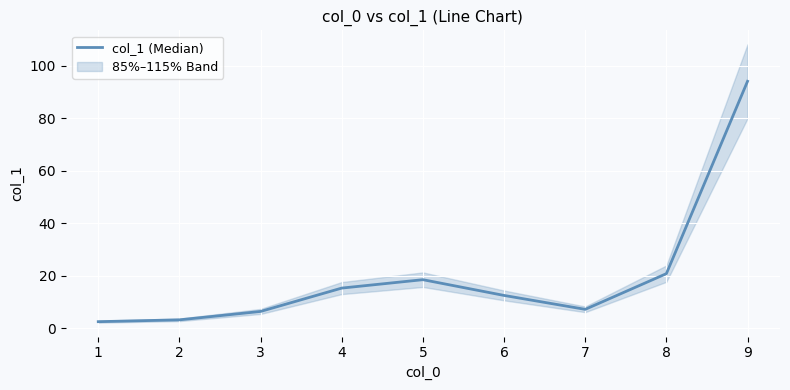

The chart shows a value of 3.2 at 2. True or false?

True